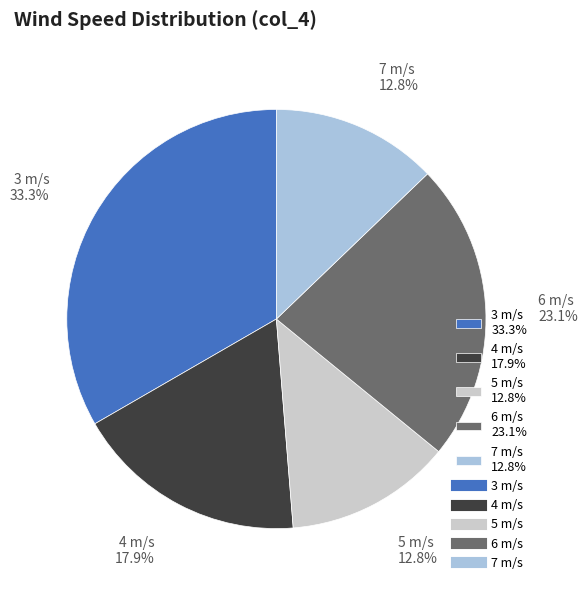

Does 6 m/s 23.1% represent more than half of the total?

No